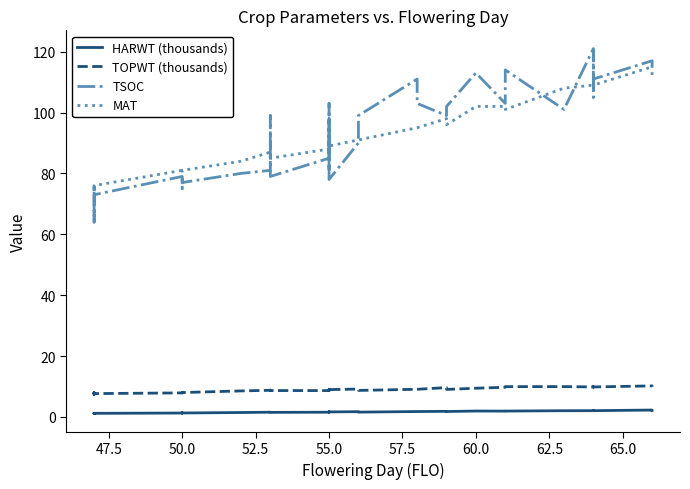

What is the greatest value displayed?

121.0